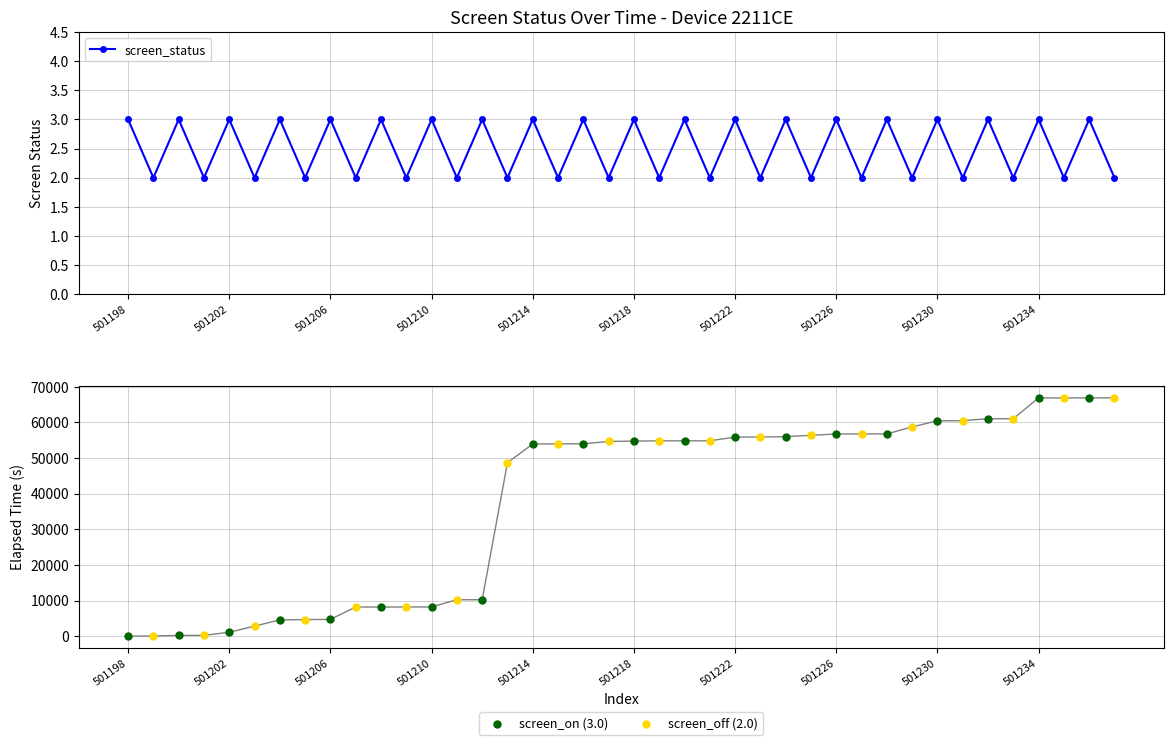

Approximately how many times larger is the value at 10 compared to 39?

1.5